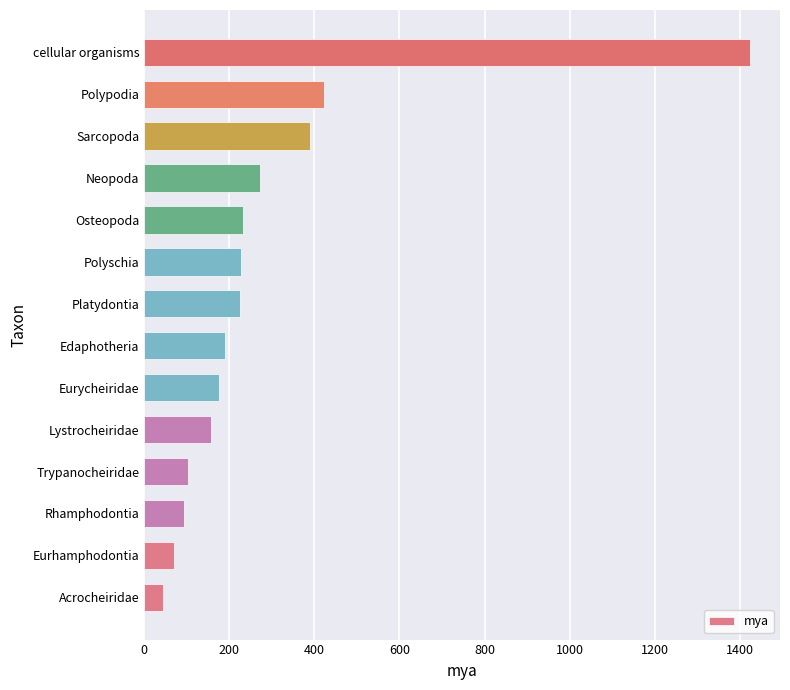

What is the change in value from Lystrocheiridae to Platydontia?

+68